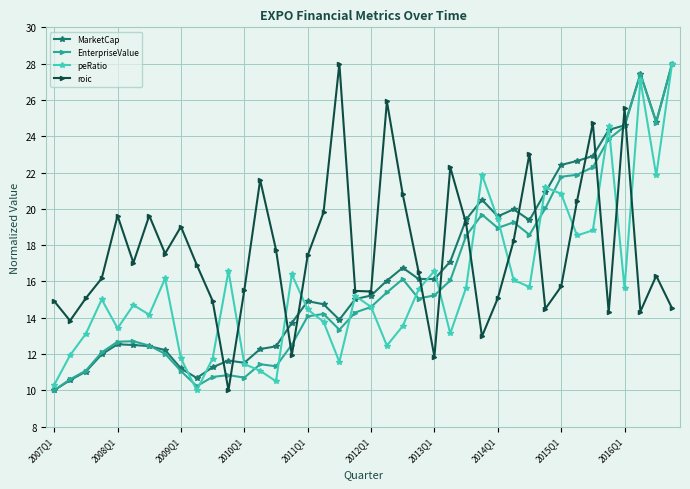

True or false: roic has more than 1 points higher than both neighbors.

True